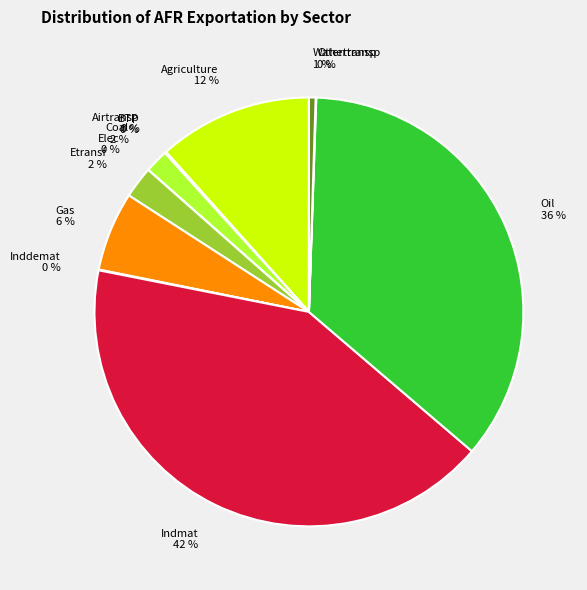

Is there any slice that represents more than half of the pie?

No